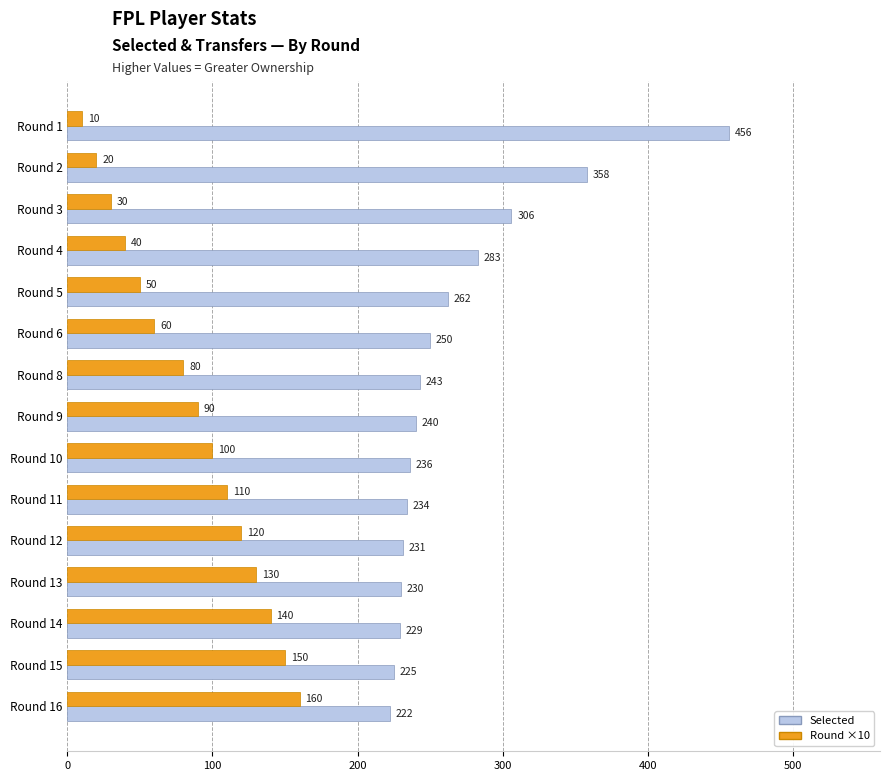

Is the value of Round ×10 at Round 1 greater than the value of Selected at Round 1?

No